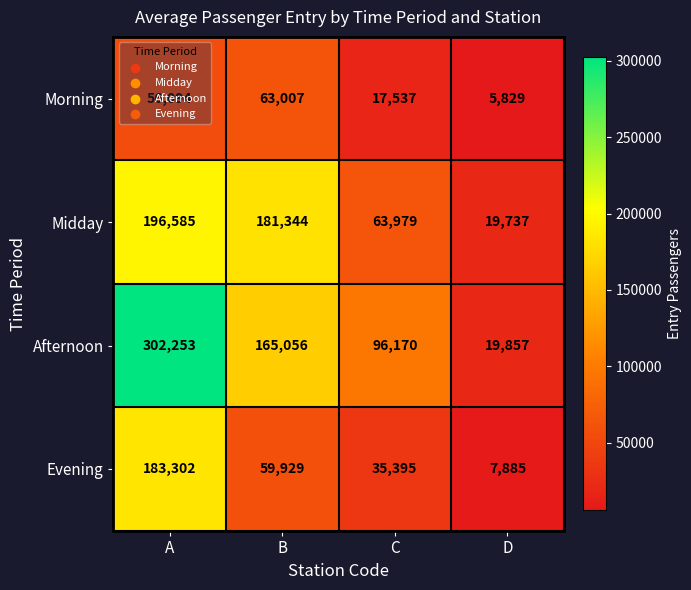

Where does the Midday series first go above 181344?

A